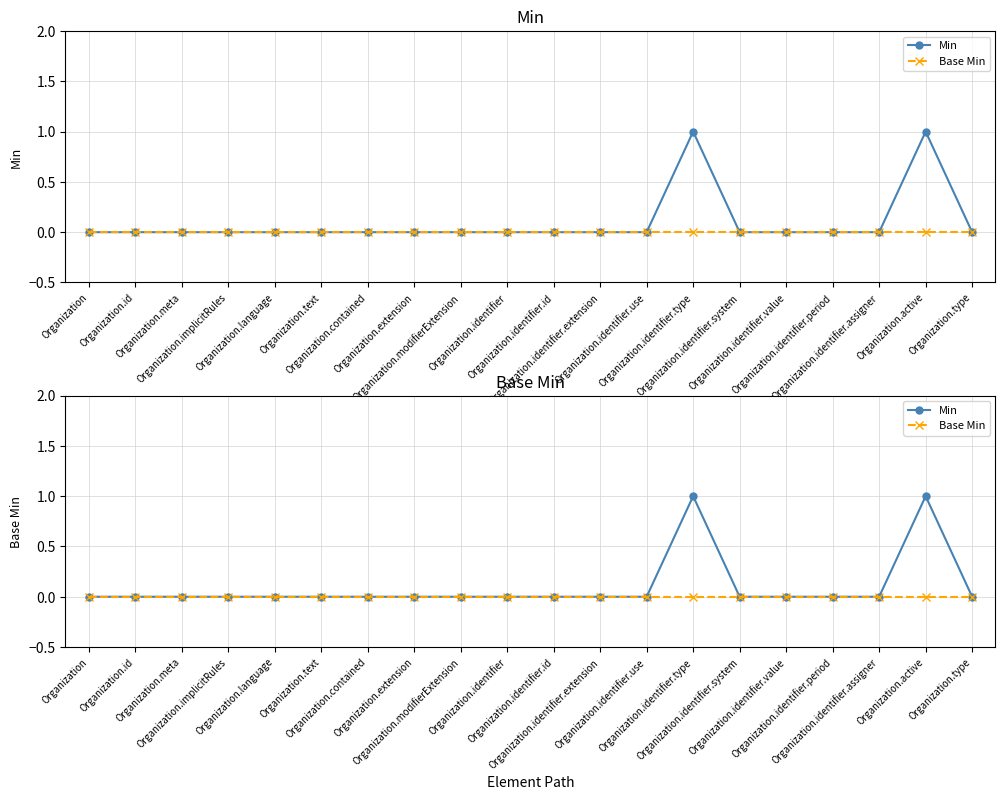

How many lines are shown in the chart?

2